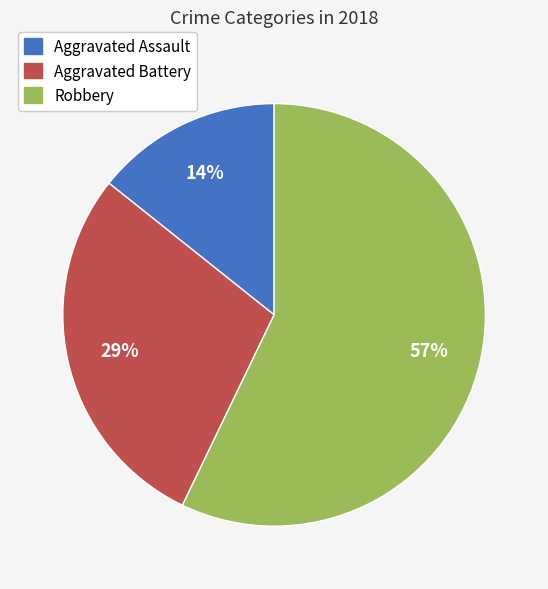

Rank the categories by value from highest to lowest.

Robbery, Aggravated Battery, Aggravated Assault